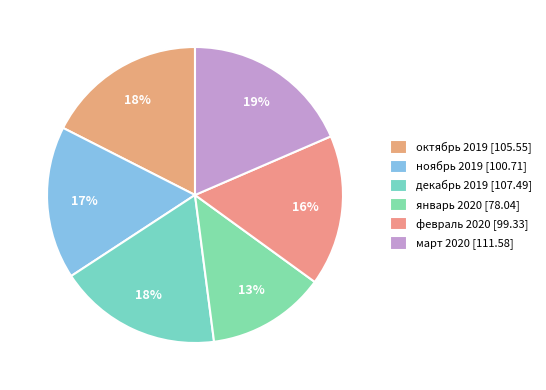

Count the number of slices in the pie.

6